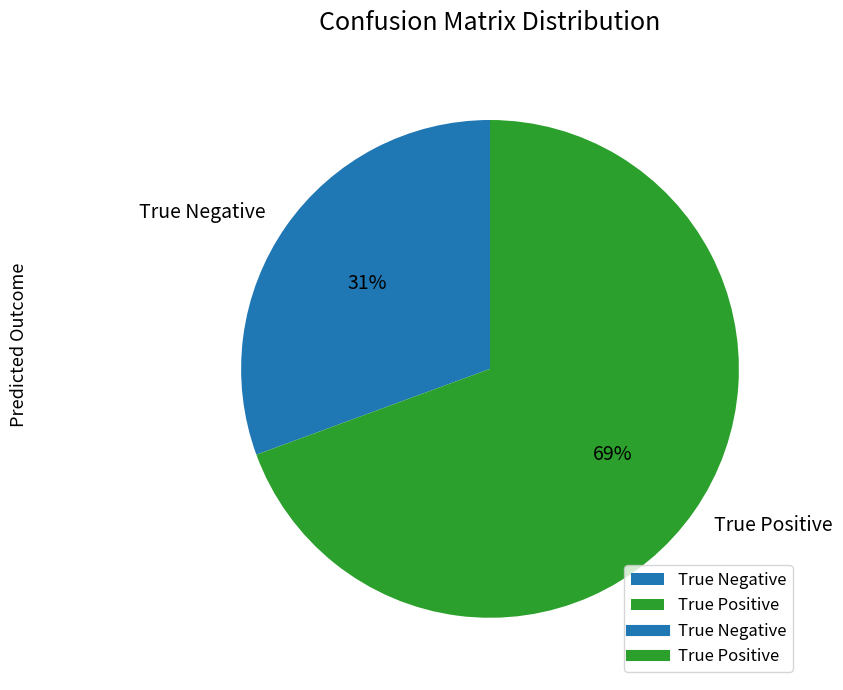

What is the largest slice in the pie chart?

True Positive